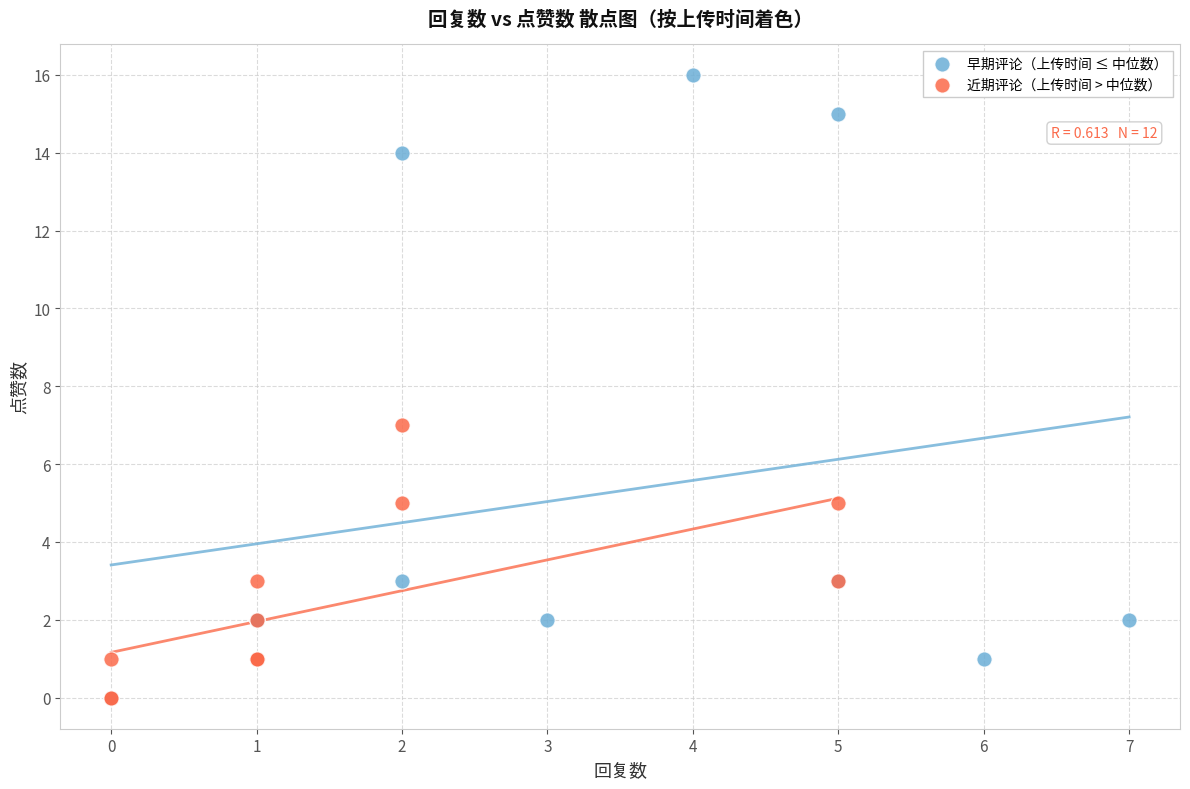

What are all the series names shown in the legend?

早期评论（上传时间 ≤ 中位数）, 近期评论（上传时间 > 中位数）